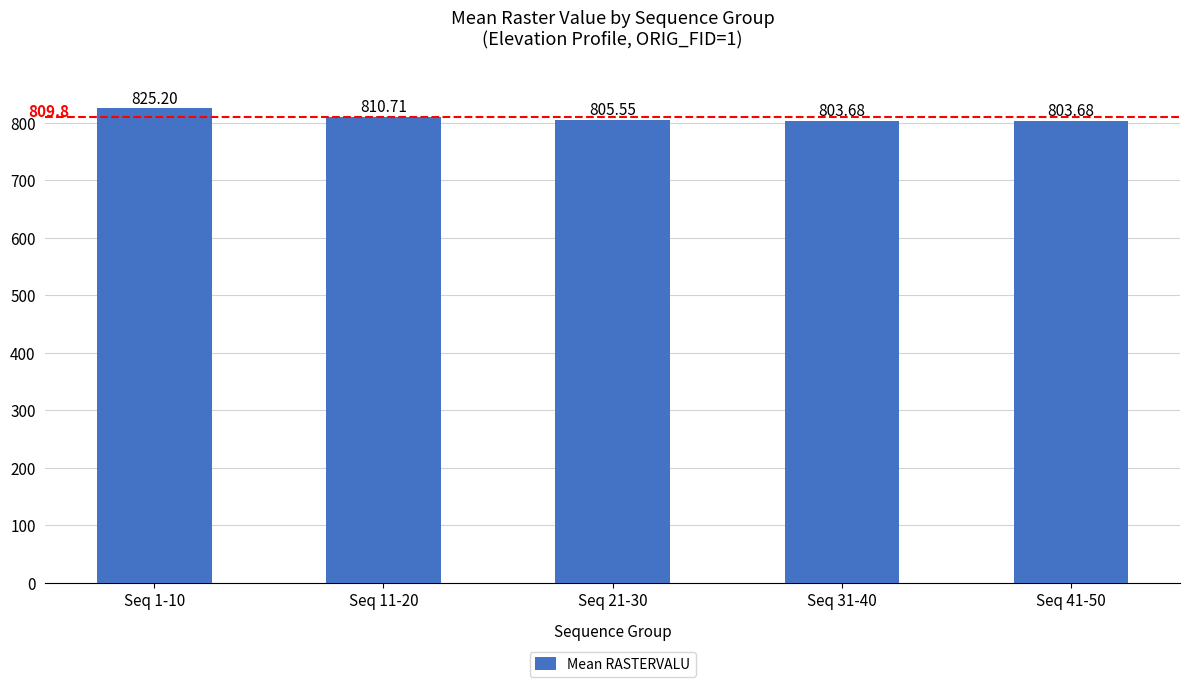

What is the smallest value displayed?

803.7